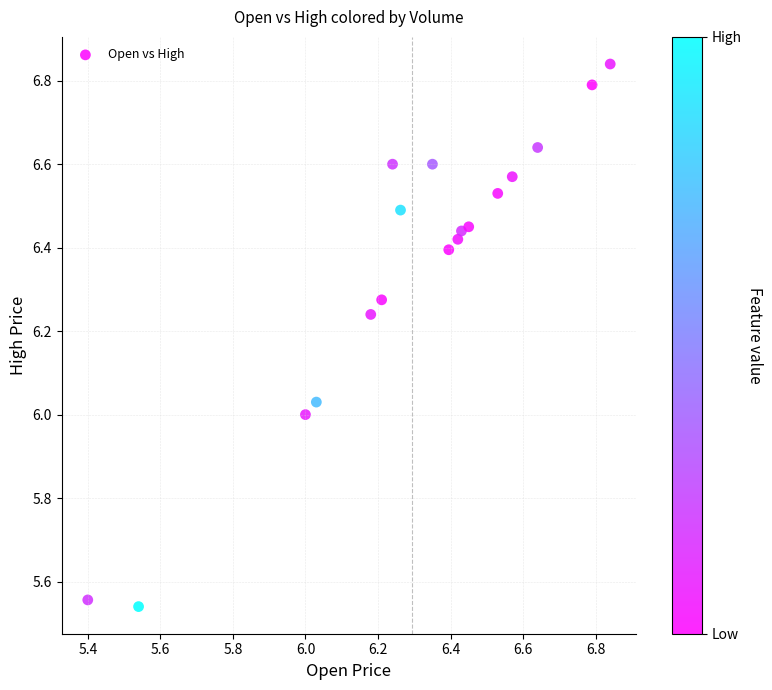

What is the range of X values (max minus min)?

1.4